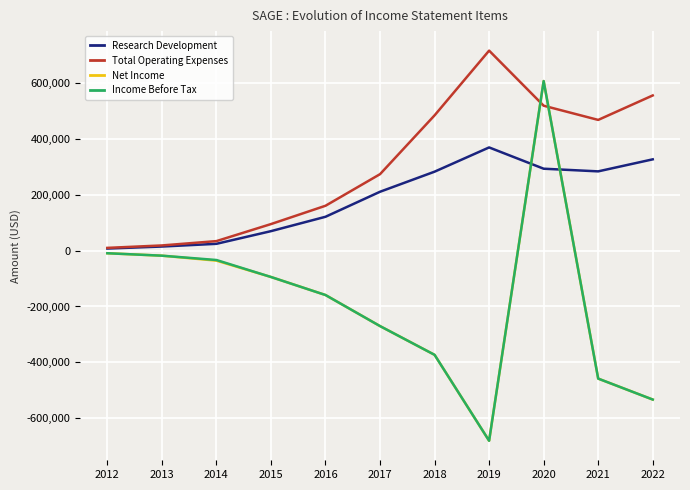

Count the number of categories in the chart.

11